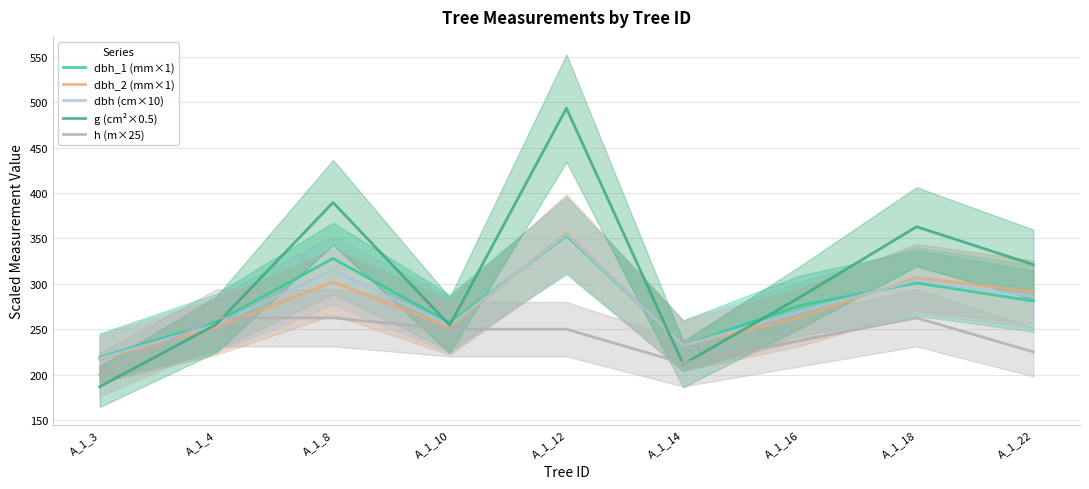

What is the value of the dbh (cm×10) point at the 4th from the left?

254.5